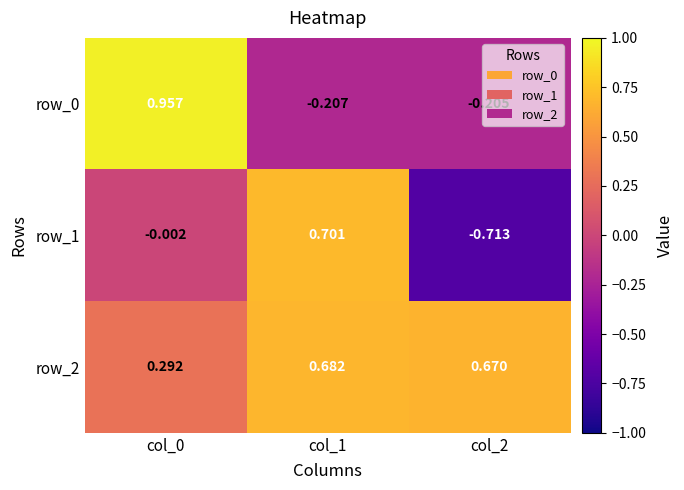

Is the value of row_2 at col_0 greater than the value of row_1 at col_0?

Yes